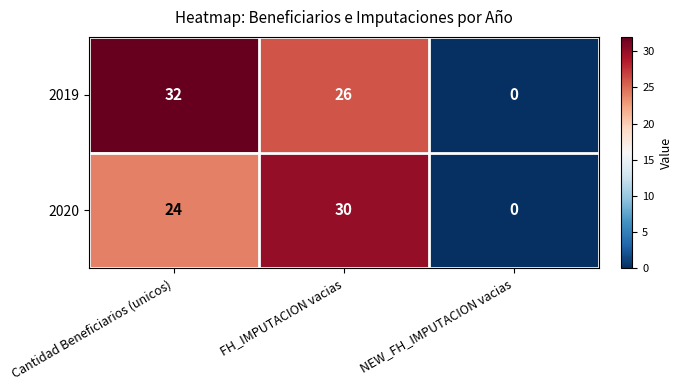

True or false: 2019 has a value of 0 at NEW_FH_IMPUTACION vacias.

True